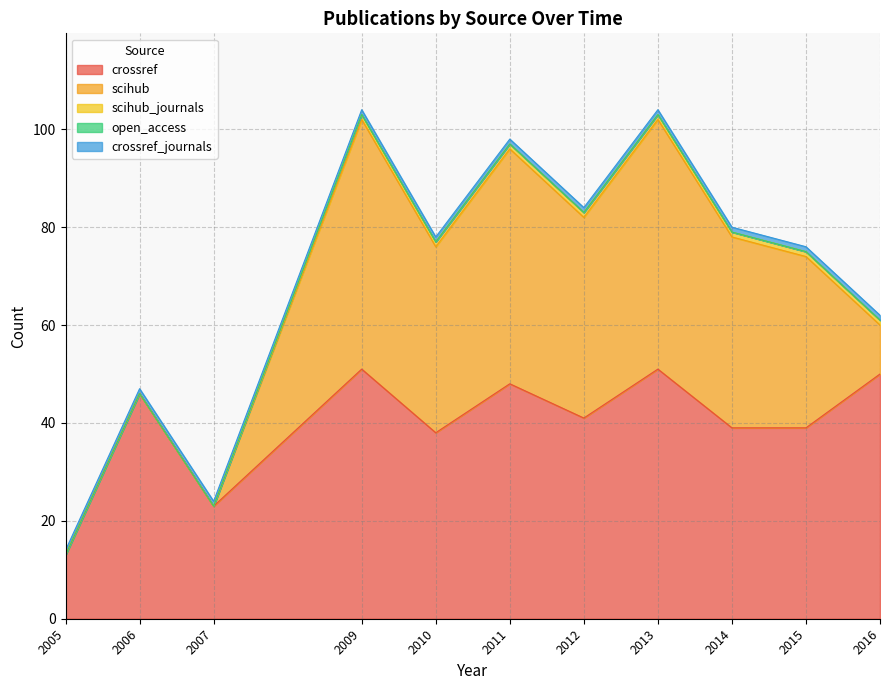

True or false: open_access and crossref_journals intersect in this chart.

False